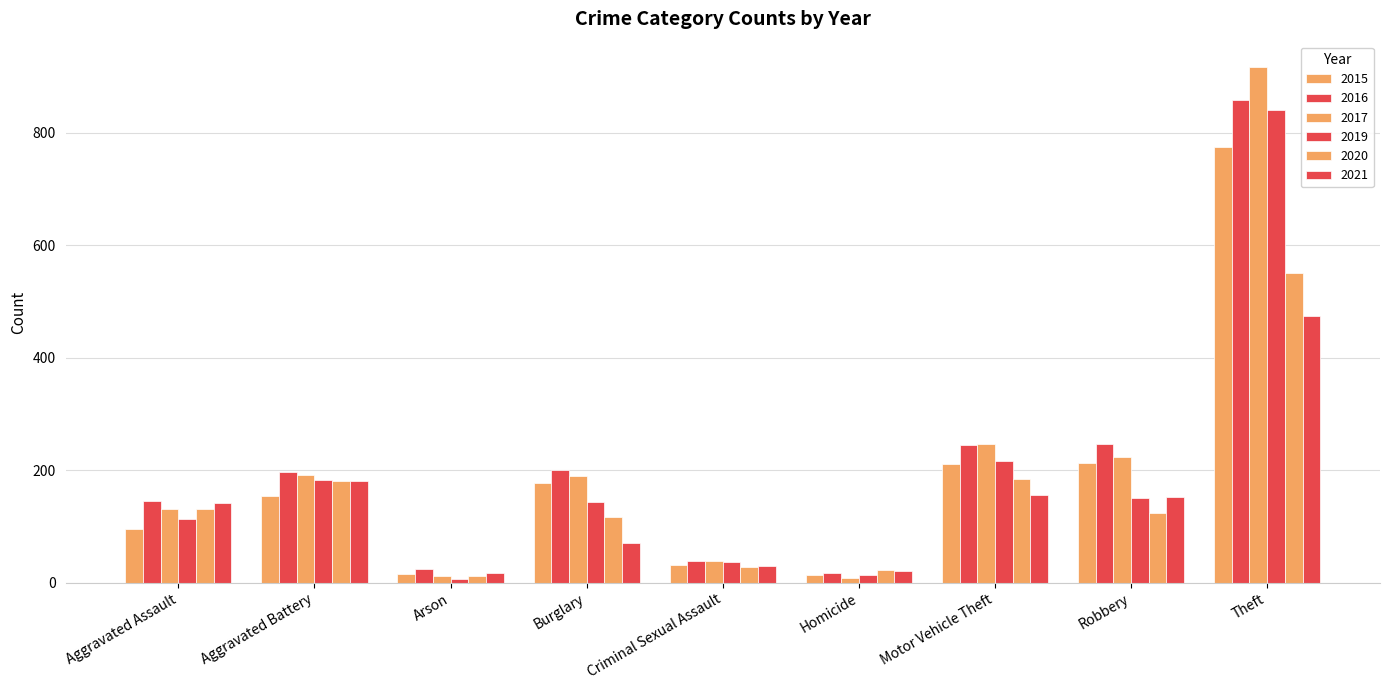

At how many categories does at least one series exceed 803?

1